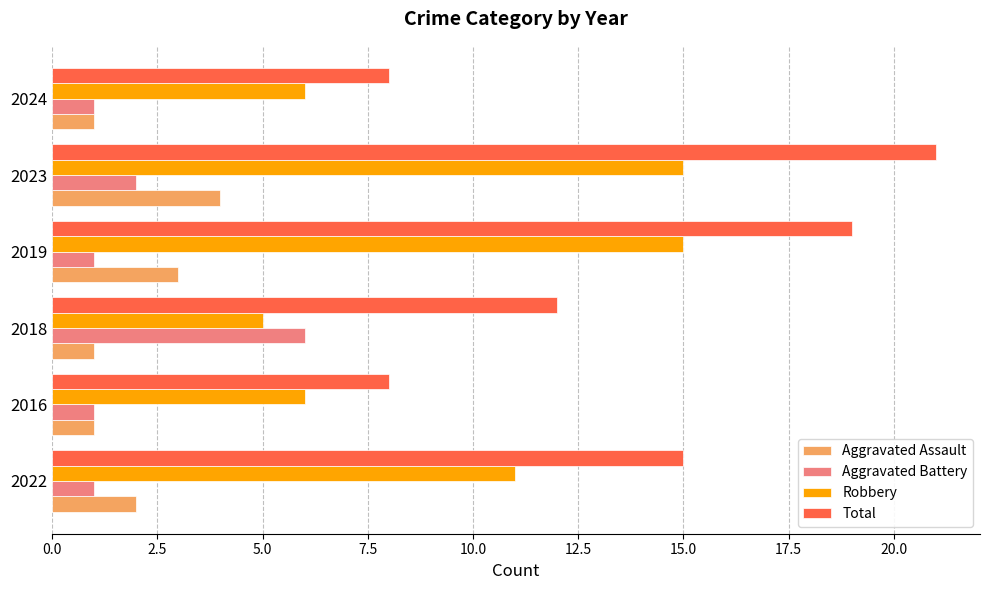

At 2019, list the series in order from largest to smallest.

Total, Robbery, Aggravated Assault, Aggravated Battery